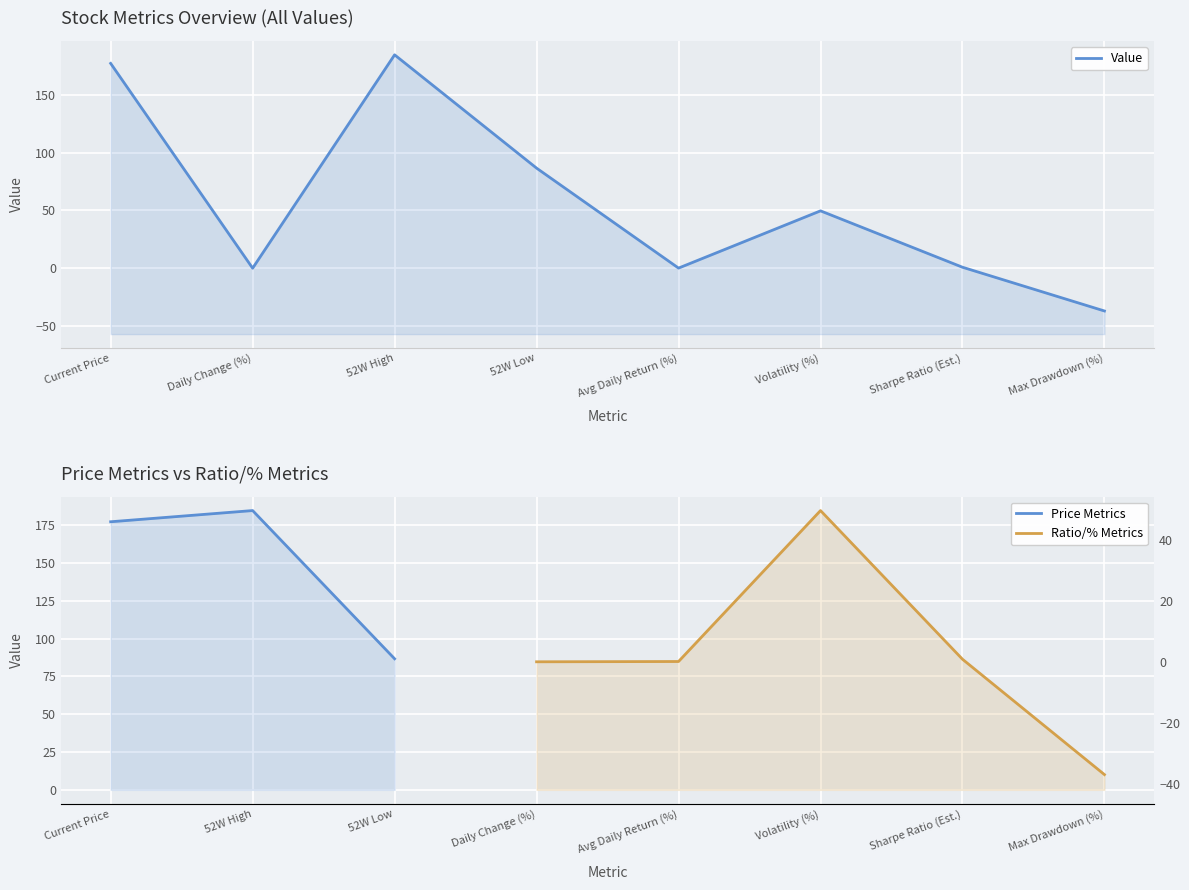

Reading left to right, list all the values displayed in this chart.

Current Price=177.2	Daily Change (%)=0.1	52W High=184.6	52W Low=86.6	Avg Daily Return (%)=0.2	Volatility (%)=49.7	Sharpe Ratio (Est.)=0.9	Max Drawdown (%)=-36.9